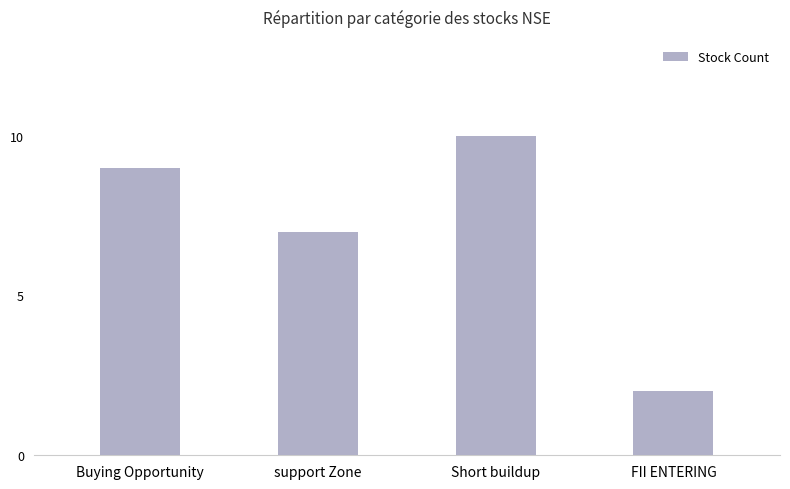

Approximately how many times larger is the value at Short buildup compared to Buying Opportunity?

1.1